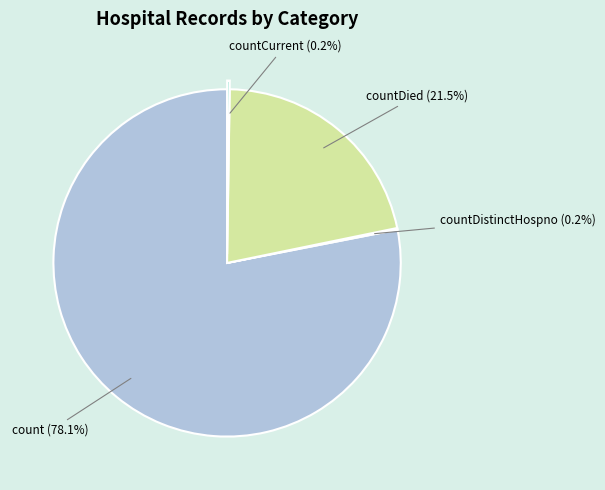

Which category accounts for the majority?

count (78.1%)